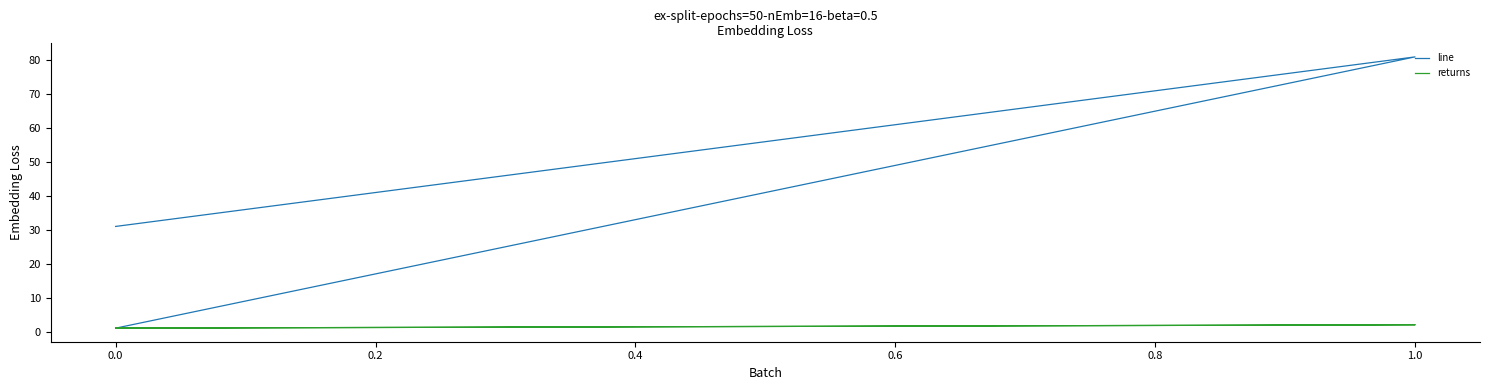

Reading left to right, extract all data points from this chart.

line: 1	81	31
returns: 1	2	1